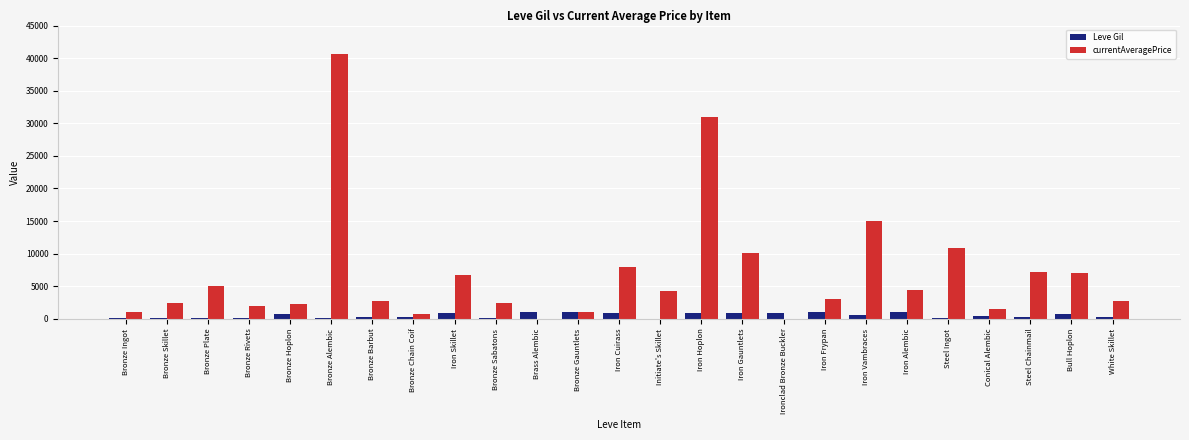

What is the sum of all Leve Gil values?

12855